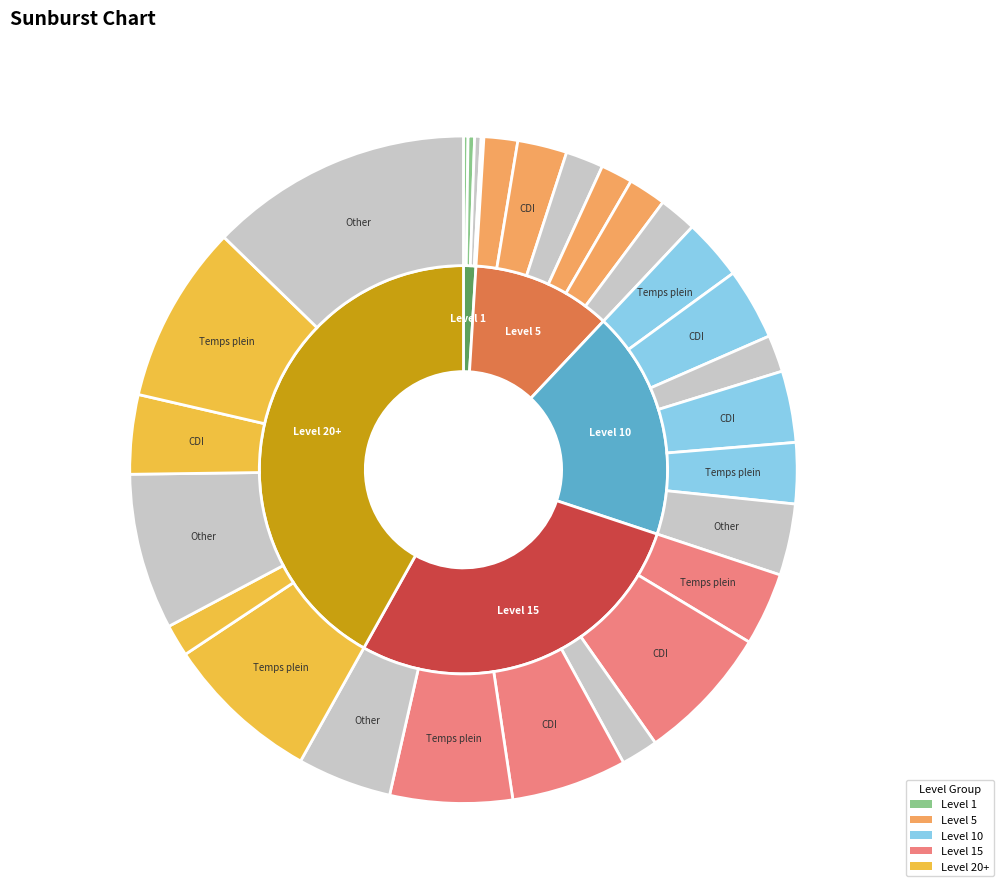

Is Tan Before the Ban the majority of the pie?

No